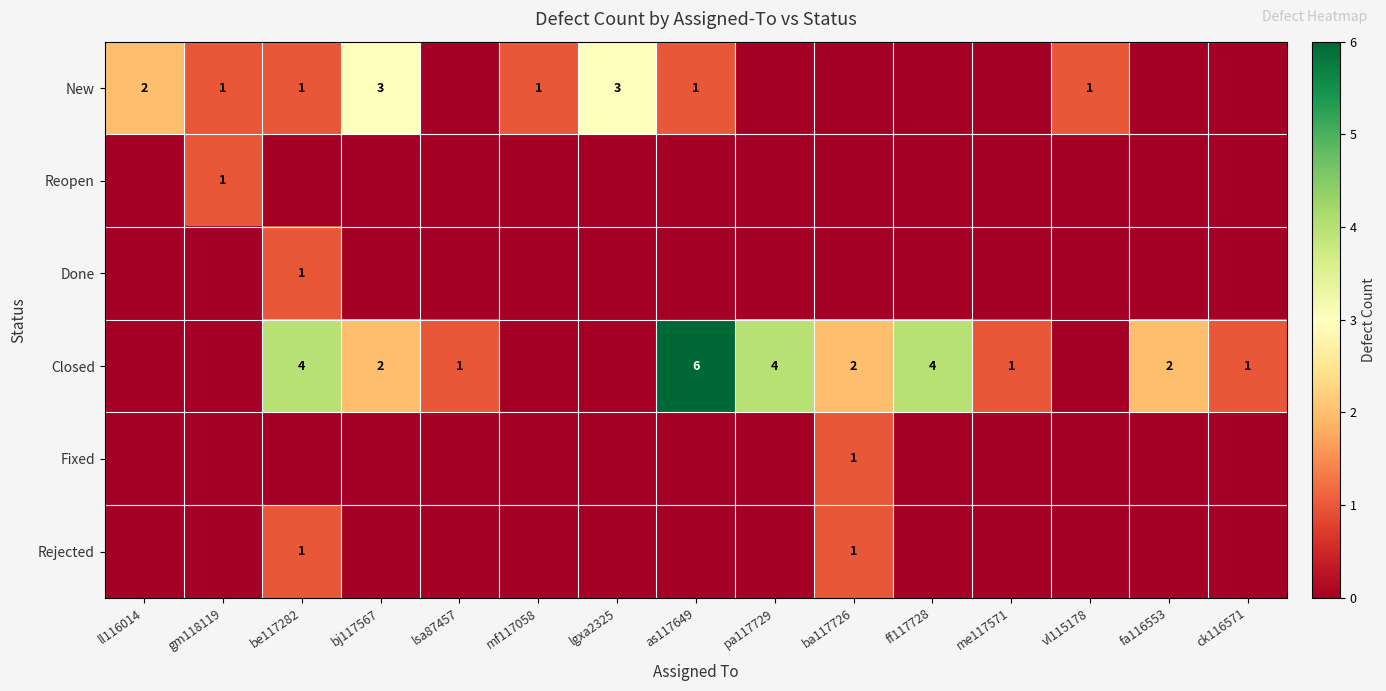

True or false: New has a value of 1 at ll116014.

False